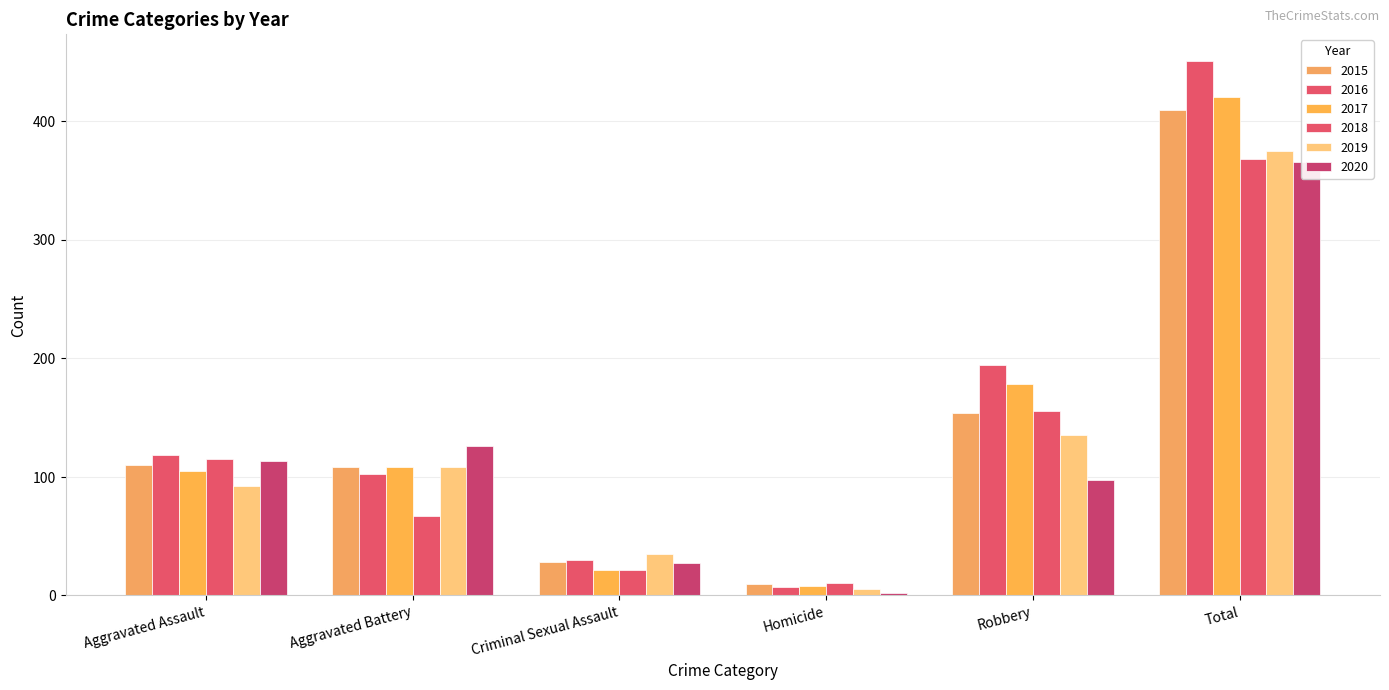

The value of 2019 at Aggravated Assault is 92. True or false?

True